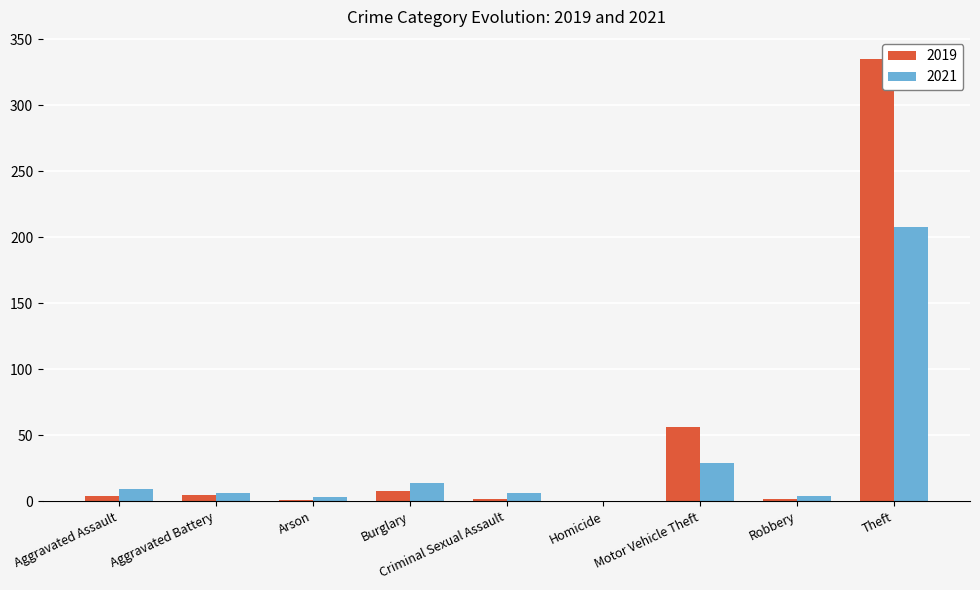

What is the sum of all 2019 values?

413